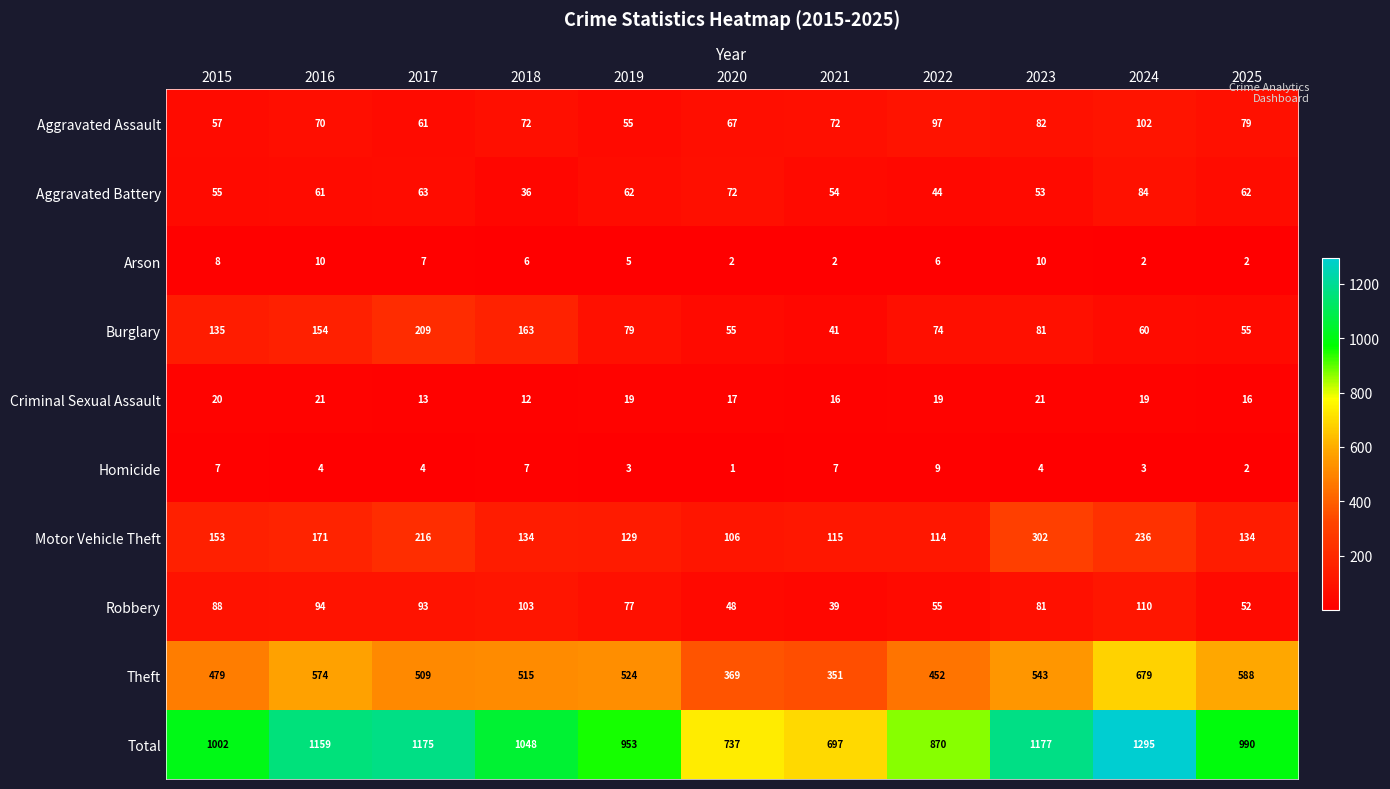

Which series changed the most between 2021 and 2024?

Total